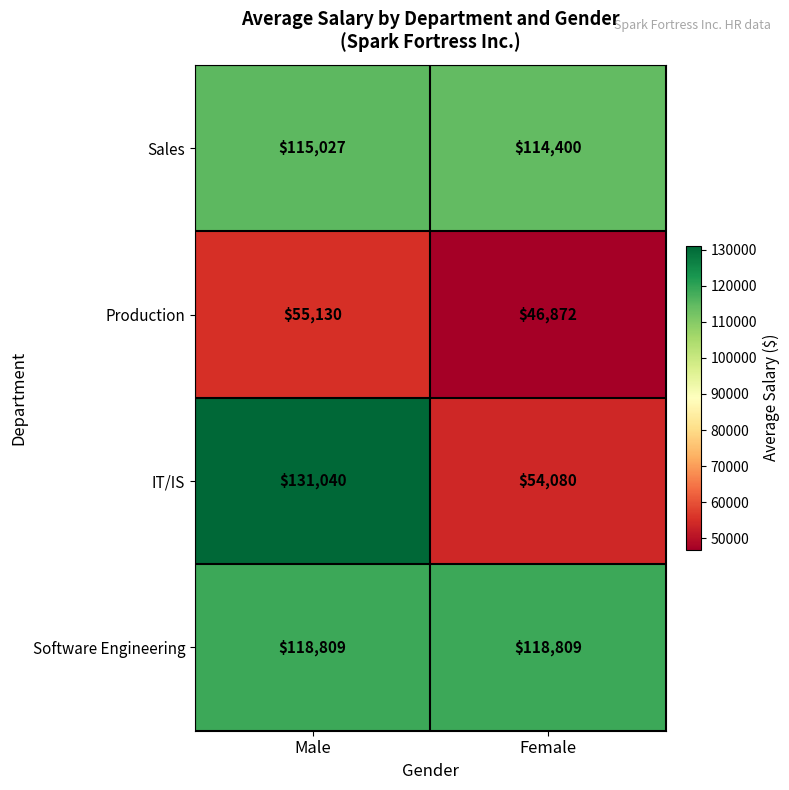

At how many categories does at least one series exceed 53729?

2